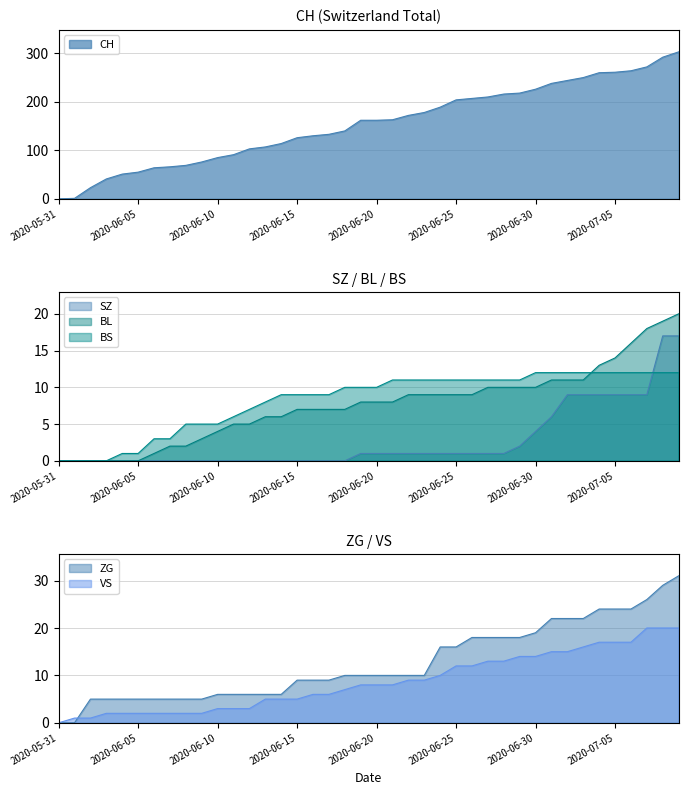

What is the total value across all series at 2020-07-08?

389